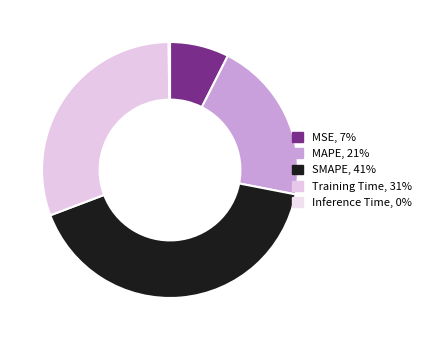

To the nearest percent, what percentage of the pie is Training Time?

31%